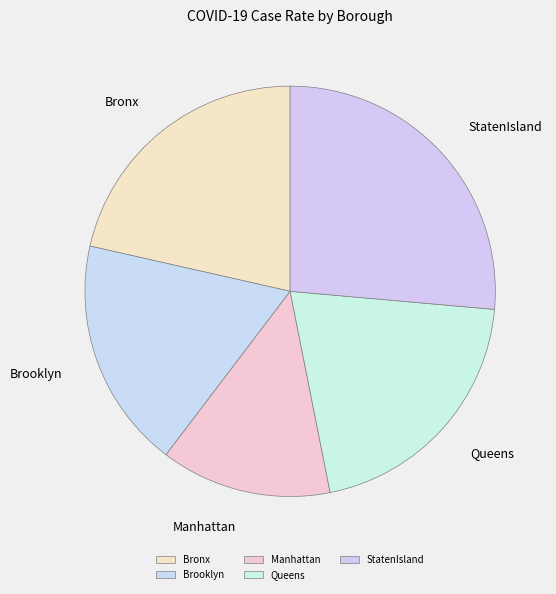

To the nearest percent, what percentage of the pie is Manhattan?

13%